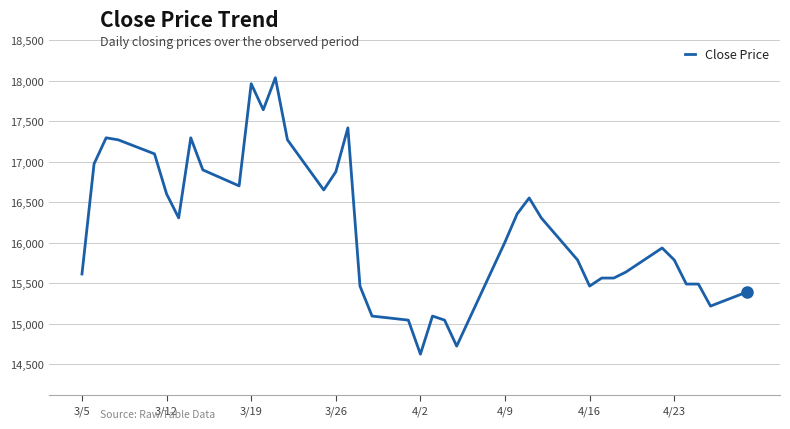

Reading left to right, transcribe all the data shown in this chart.

15616	16975	17296	17271	17098	16604	16308	17296	16900	16703	17963	17642	18037	17271	16653	16876	17419	15467	15097	15047	14627	15097	15047	14726	15690	16011	16357	16554	16308	15789	15467	15566	15566	15640	15937	15789	15492	15492	15220	15393